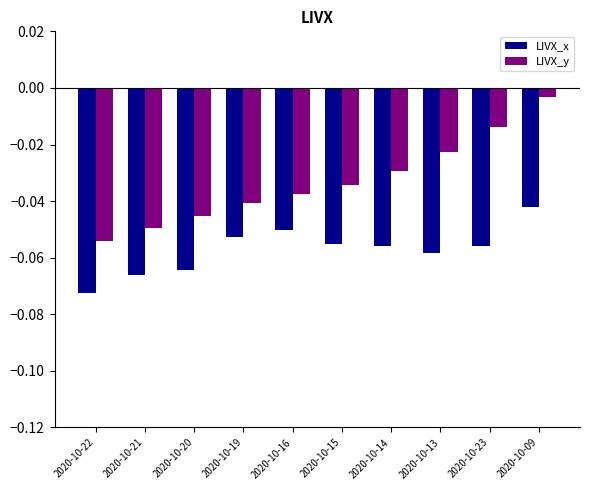

Rank the series by their average value, from lowest to highest.

LIVX_x, LIVX_y